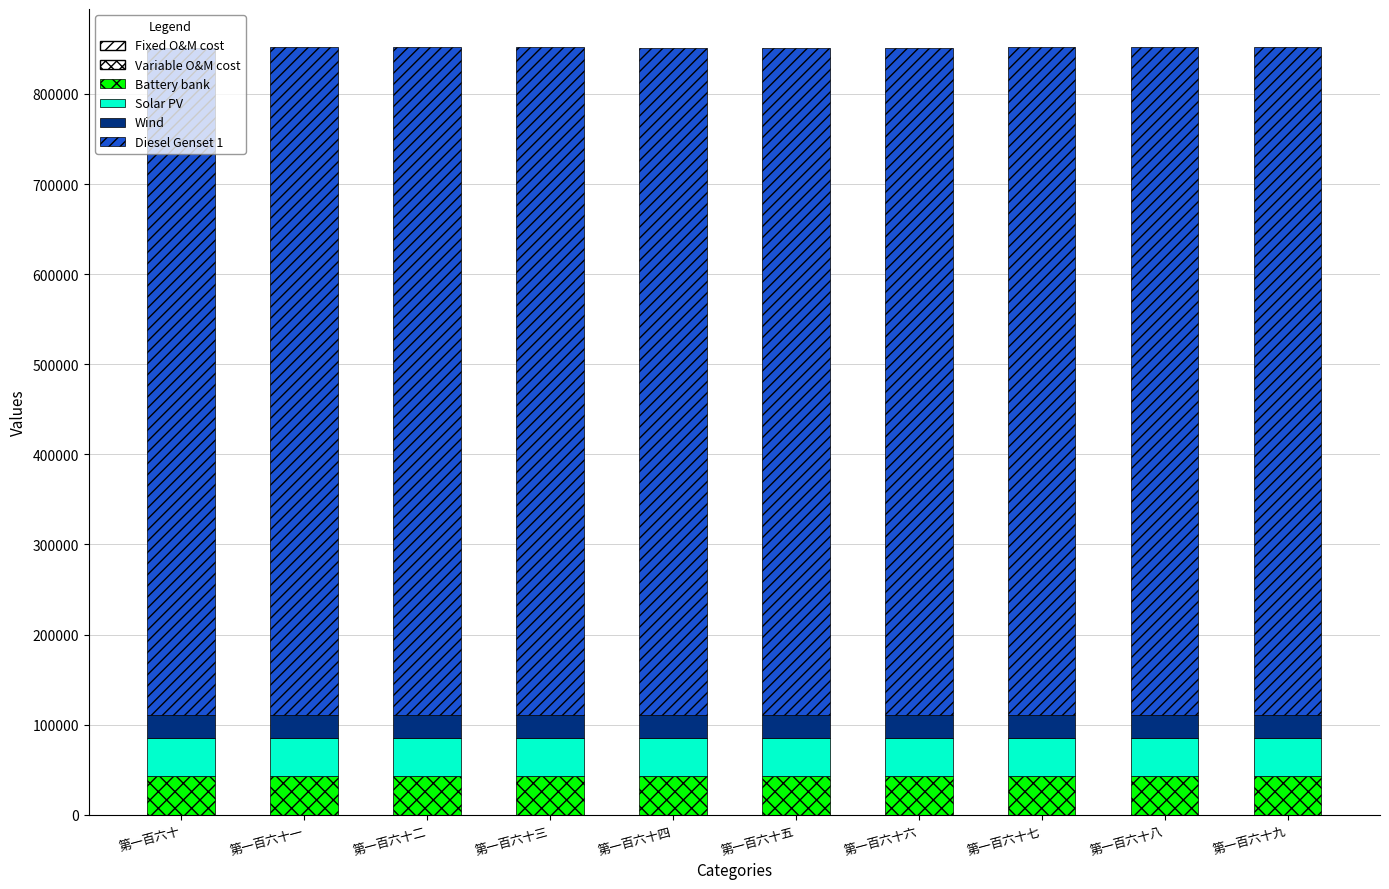

What is the value of the Battery bank bar at the 3rd from the left?

42584.6